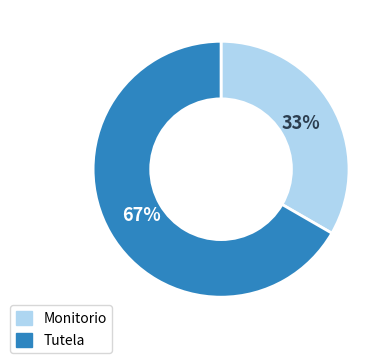

What percentage is the Monitorio slice, to the nearest percent?

33%